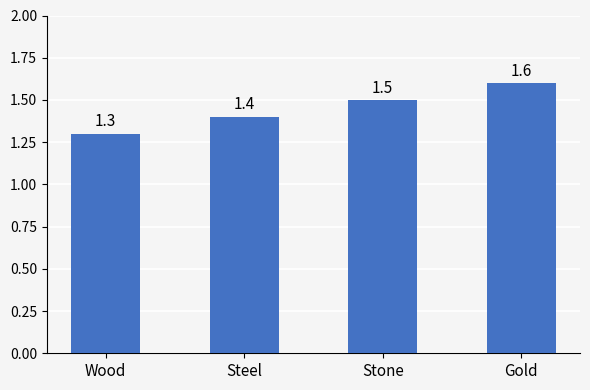

What is the difference between the maximum and minimum values?

0.3